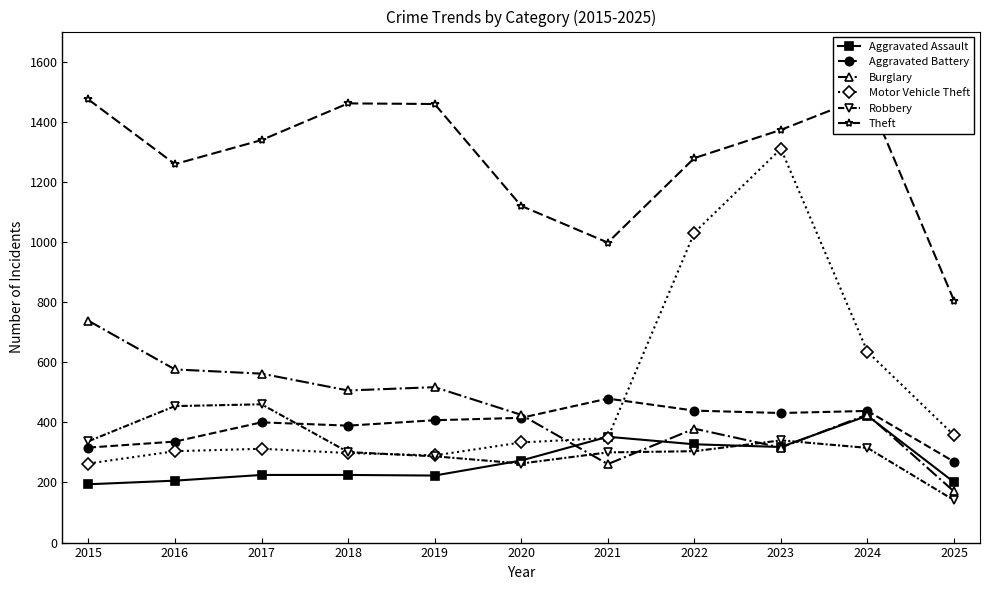

Count the number of categories in the chart.

11